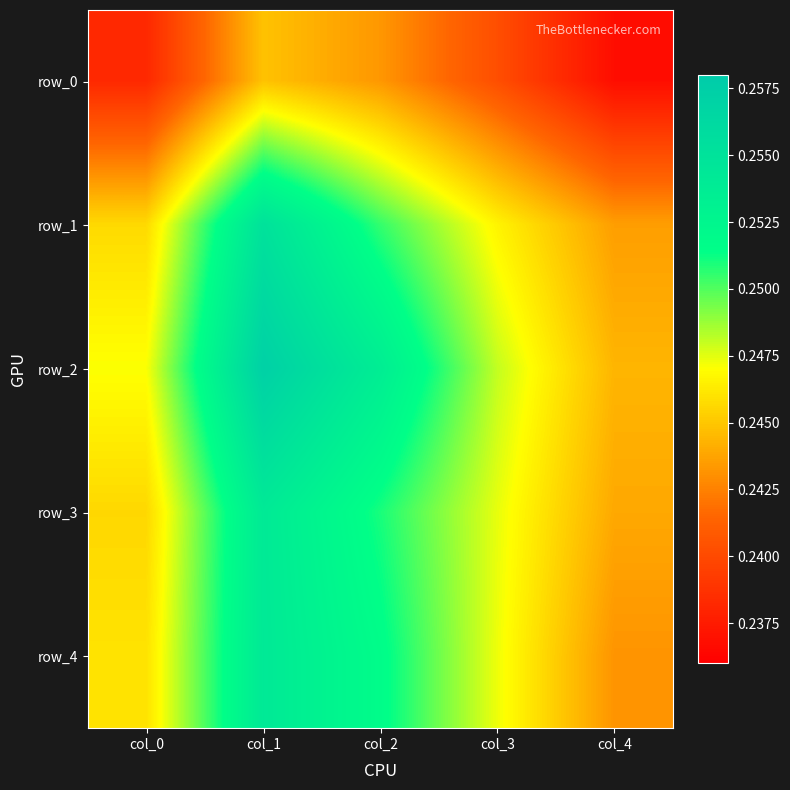

Reading right to left, transcribe all the data shown in this chart.

row_0: 0.2	0.2	0.2	0.2	0.2
row_1: 0.2	0.2	0.3	0.3	0.2
row_2: 0.2	0.2	0.3	0.3	0.2
row_3: 0.2	0.2	0.3	0.3	0.2
row_4: 0.2	0.2	0.3	0.3	0.2